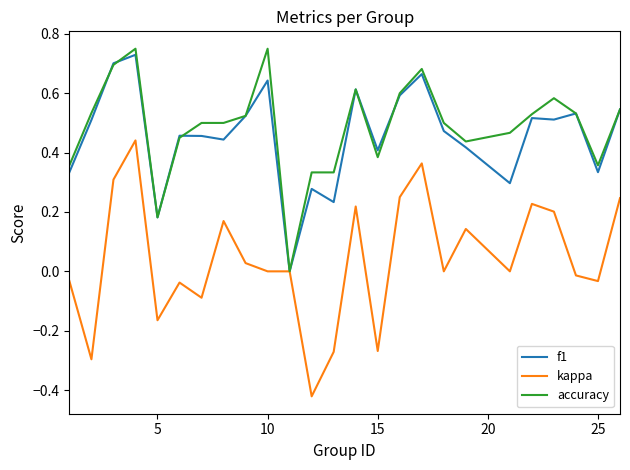

Which series has the largest range (max minus min)?

kappa